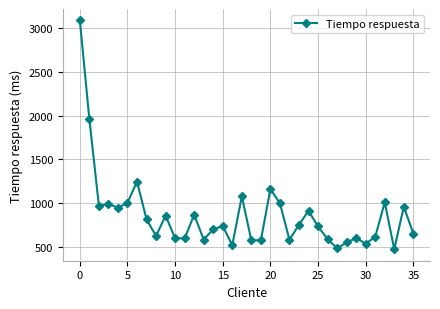

Does the chart display data point markers on the line(s)?

Yes